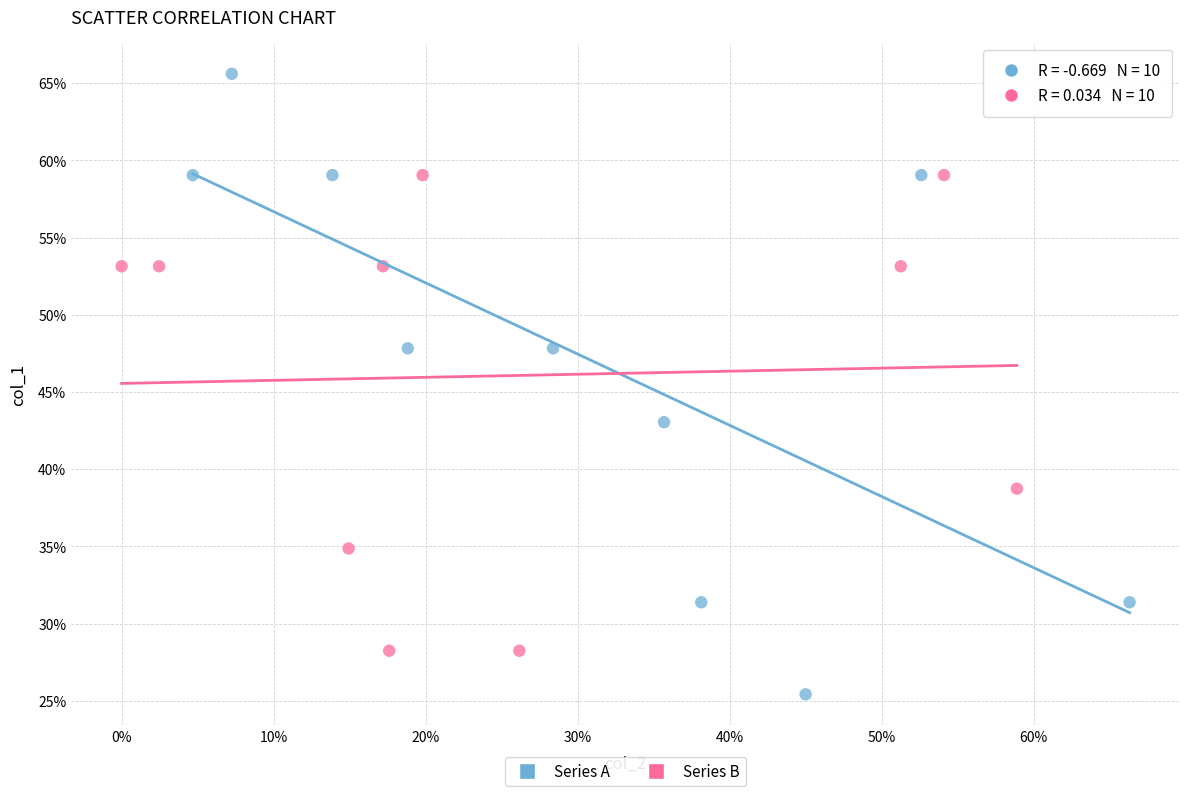

Which series has the widest spread of Y values?

Series A